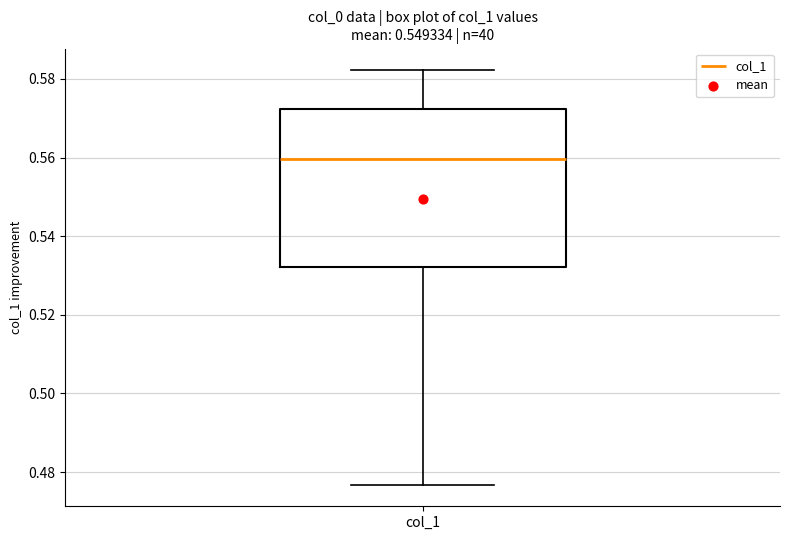

Where does the lower whisker of the box for col_1 end on the y-axis? The values are not printed on the chart, so give them approximately, as read against the axis.

0.476